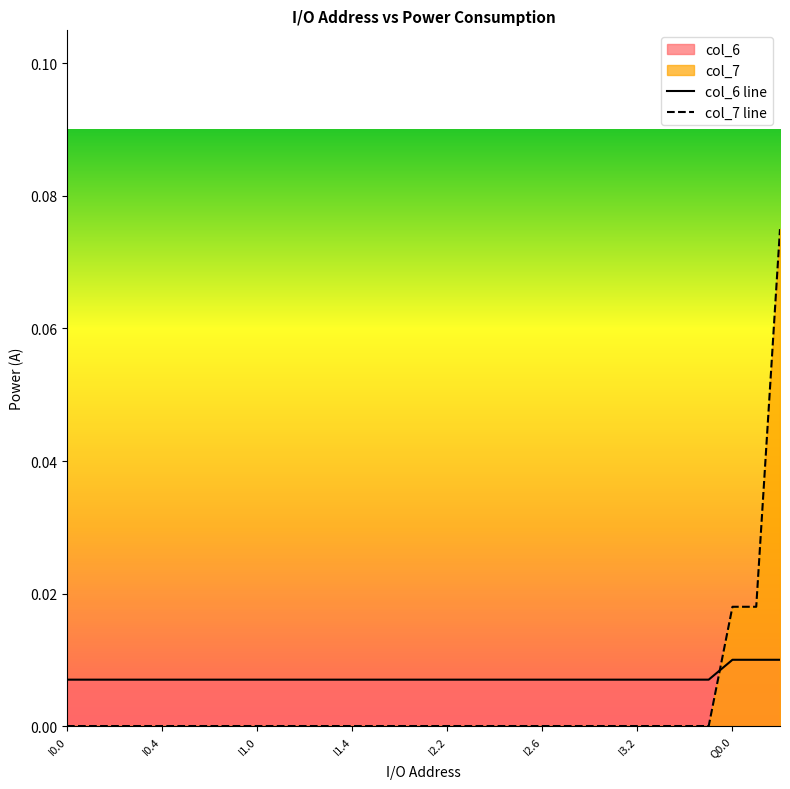

Is the value of col_6 line at I3.2 greater than the value of col_7 line at I1.0?

Yes